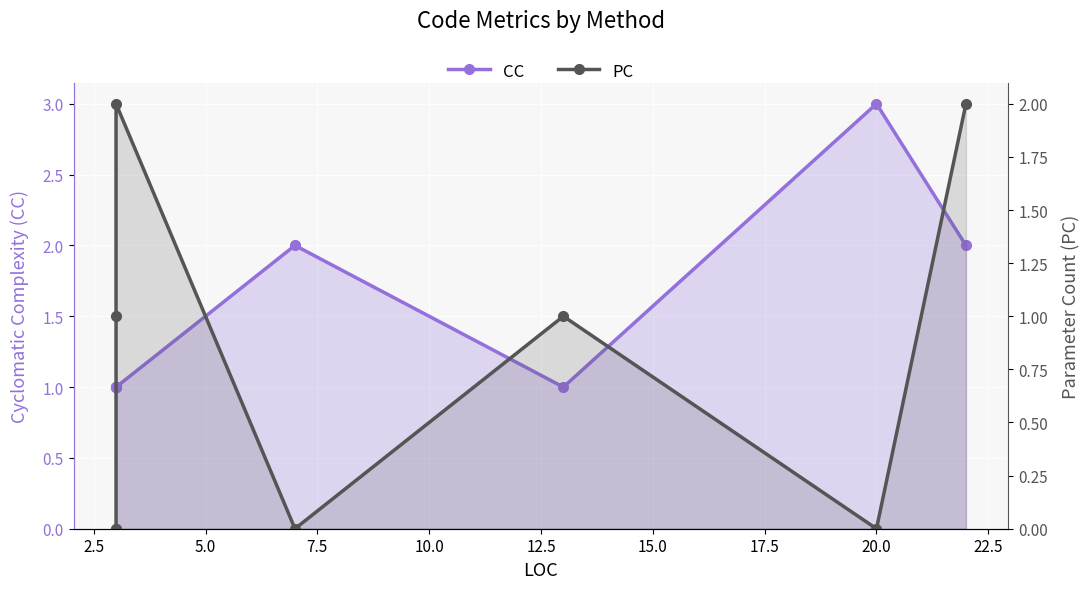

How many intersections are there between CC and PC?

1